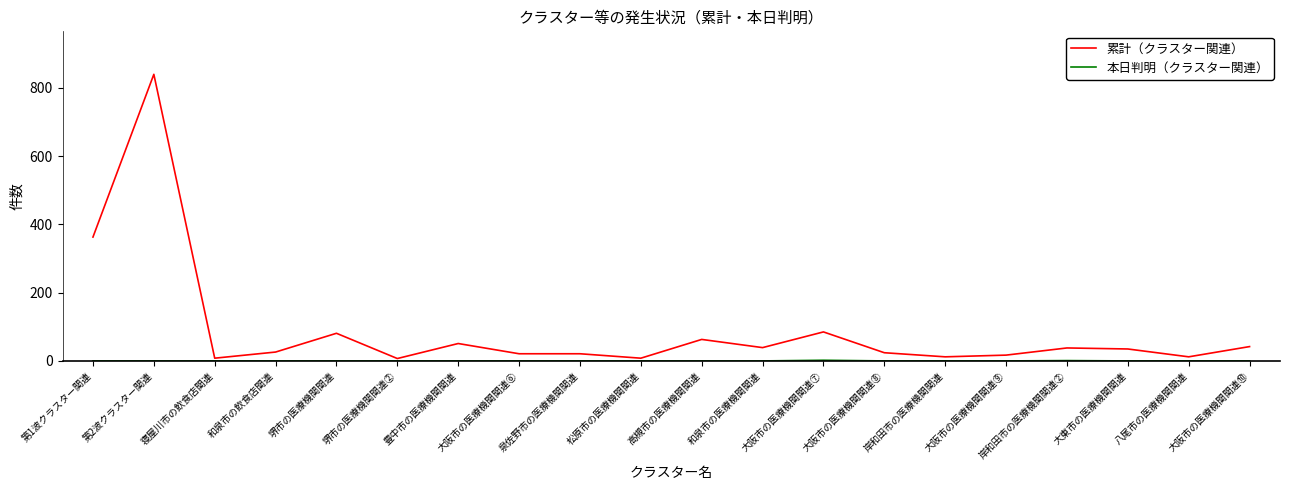

Count the number of categories in the chart.

20